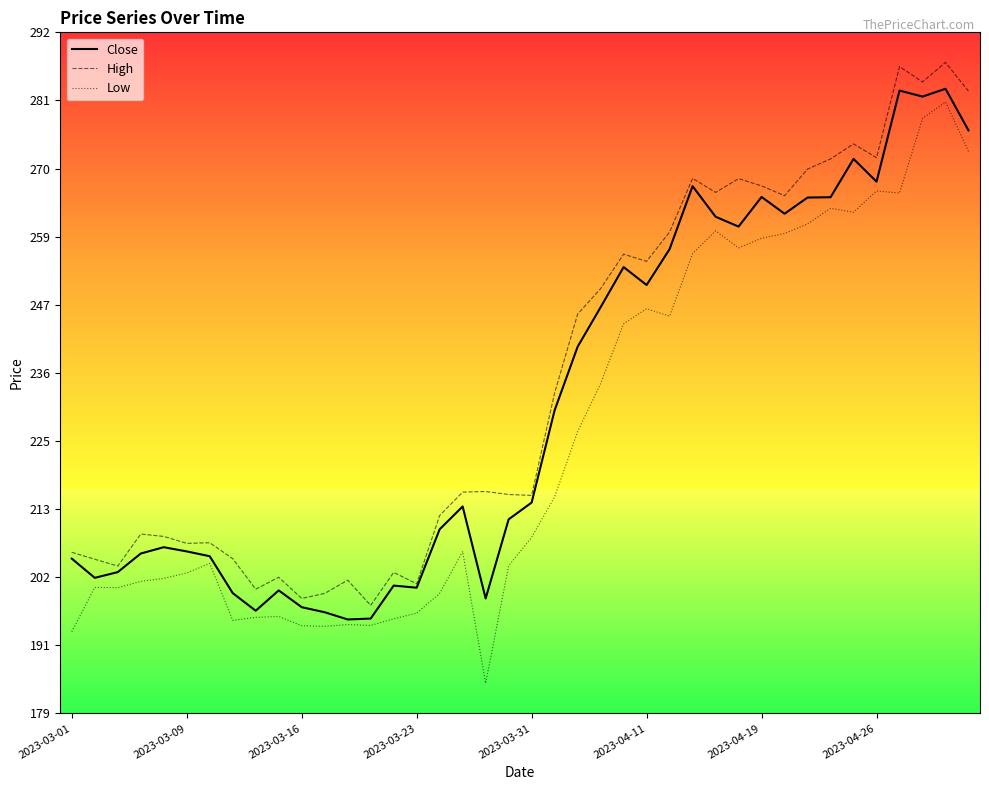

Does the chart have visible grid lines?

No